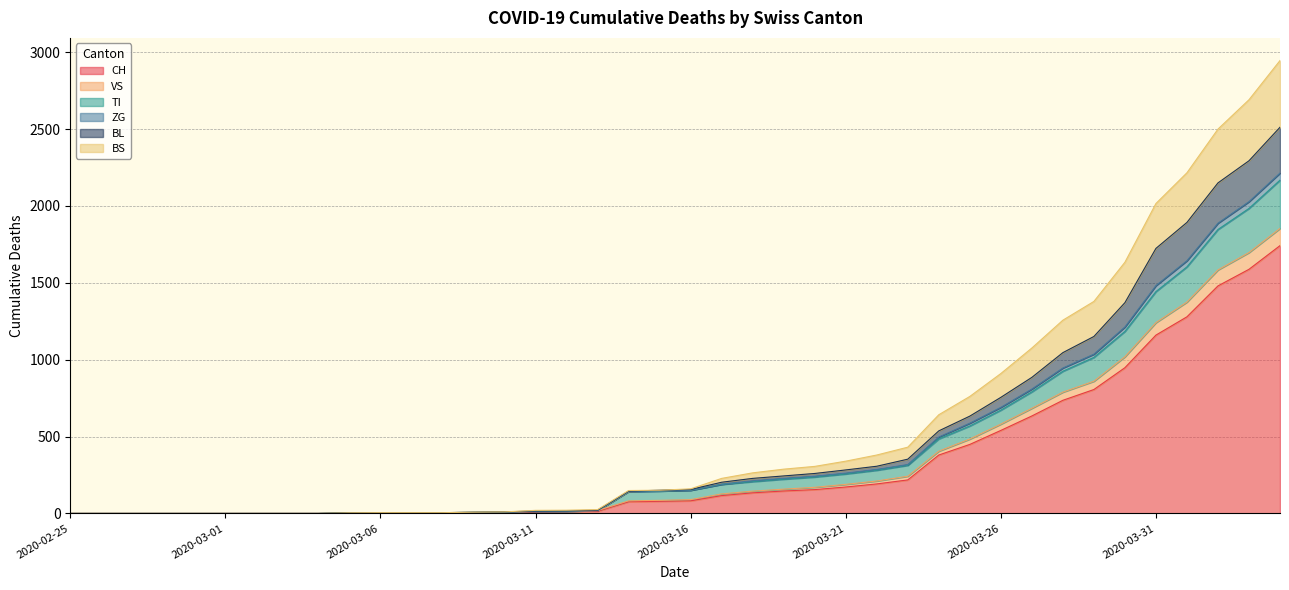

How many data points does each series have?

40